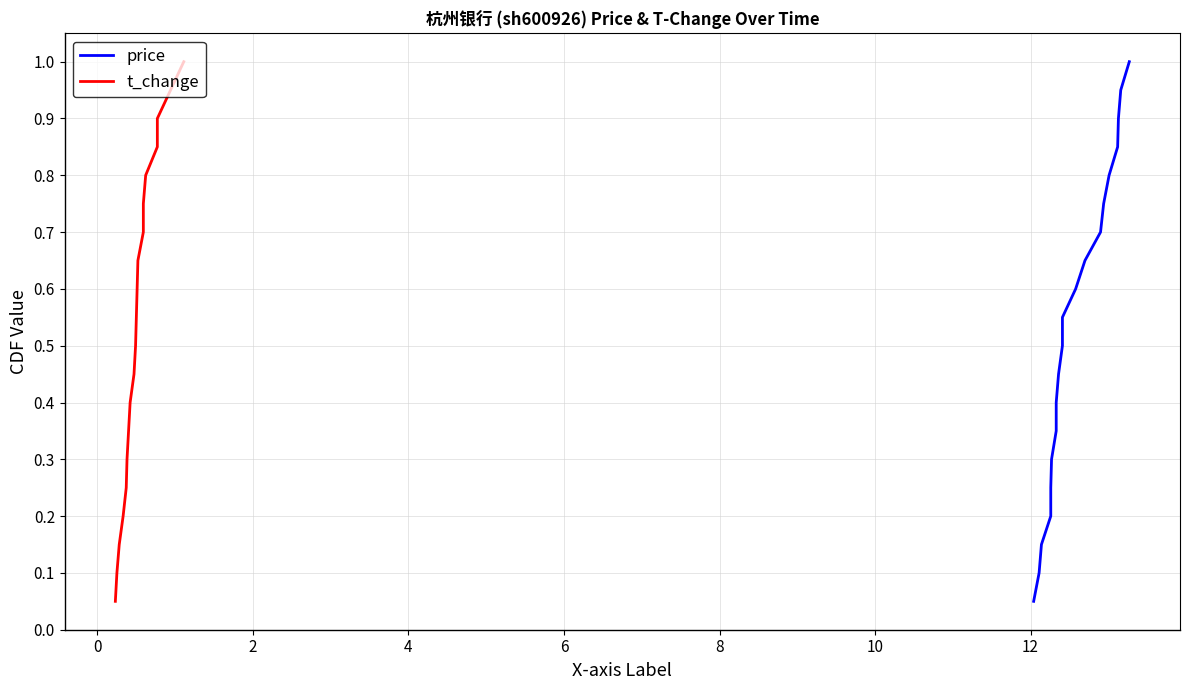

Which series has the largest total across all categories?

price